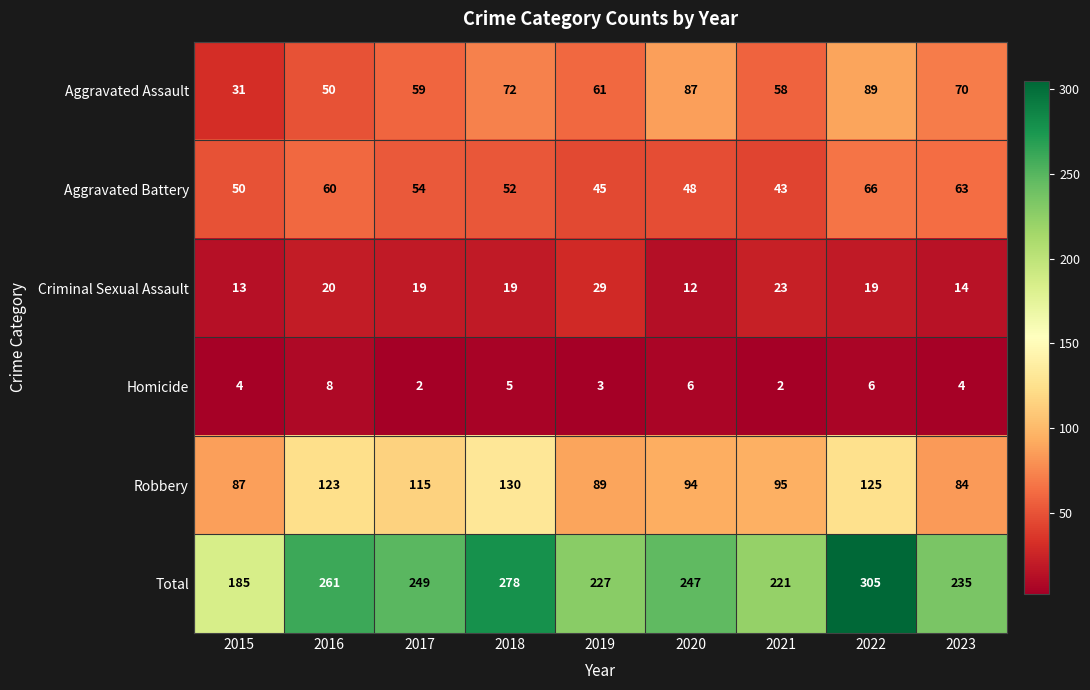

At 2021, list the series in order from smallest to largest.

Homicide, Criminal Sexual Assault, Aggravated Battery, Aggravated Assault, Robbery, Total